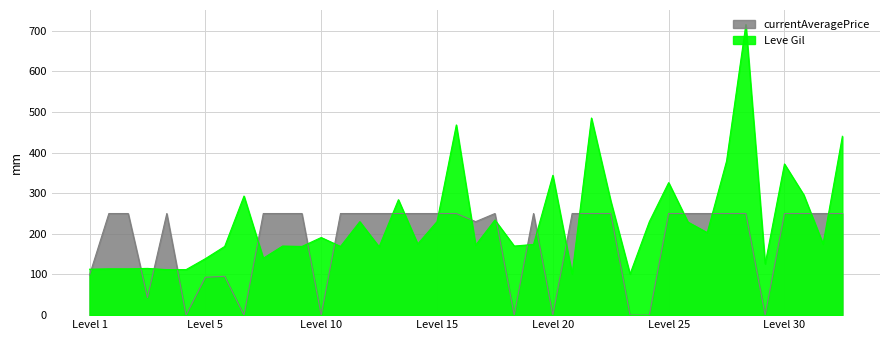

How many data points are less than 175?

19